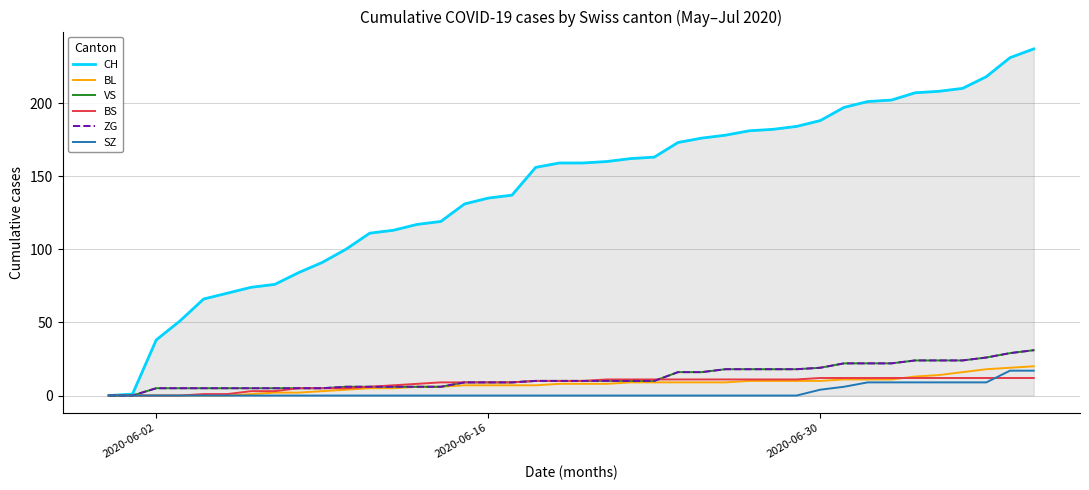

Is this an area chart (filled region under the line)?

Yes